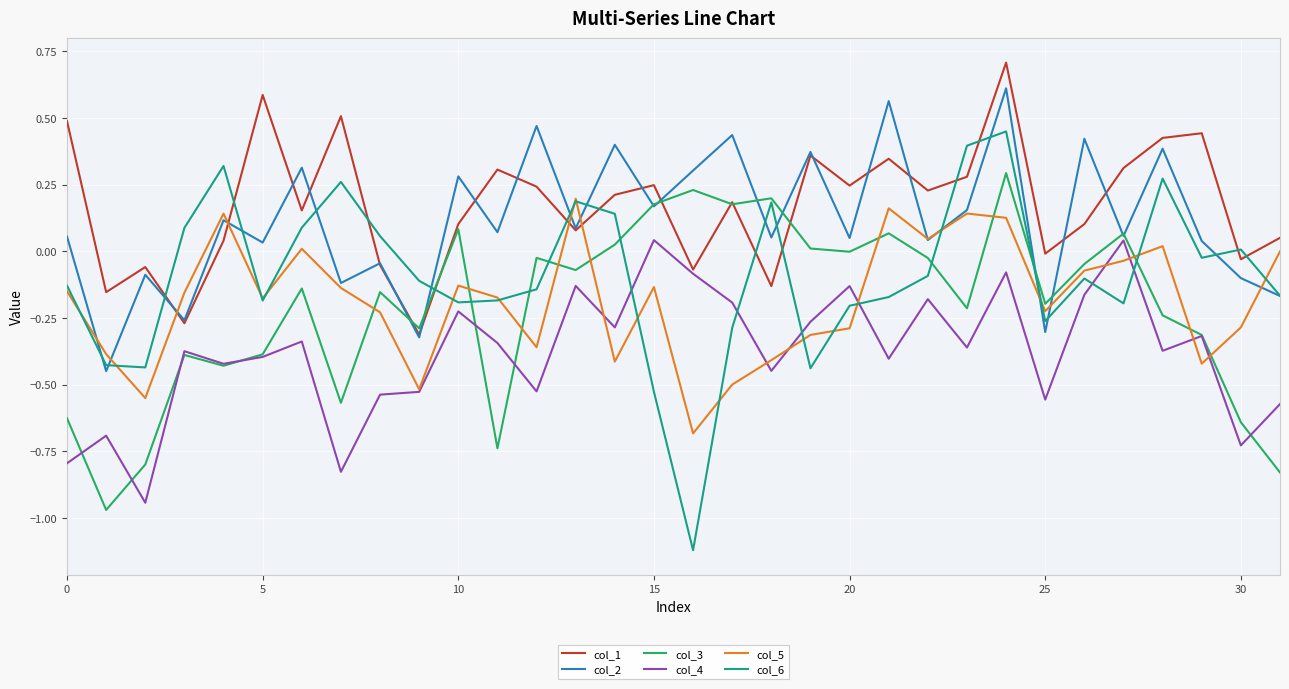

How many values in the col_2 series are below 0?

9